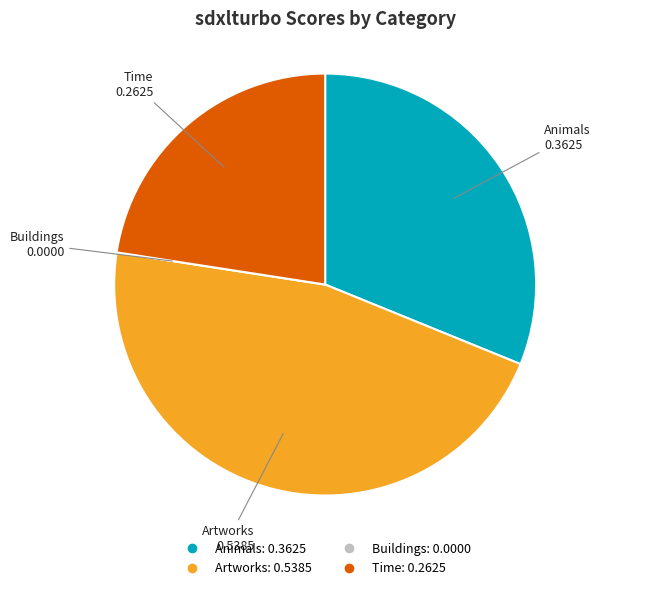

What is the largest slice in the pie chart?

Artworks